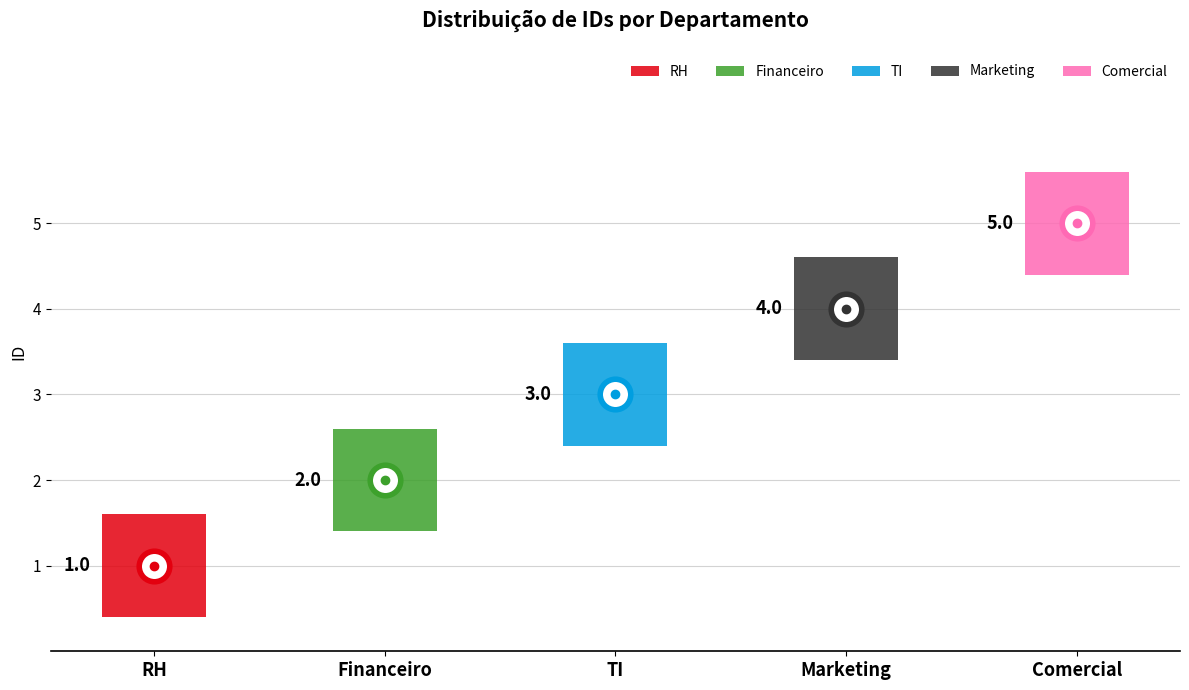

At which category does the chart reach its minimum across all series?

RH